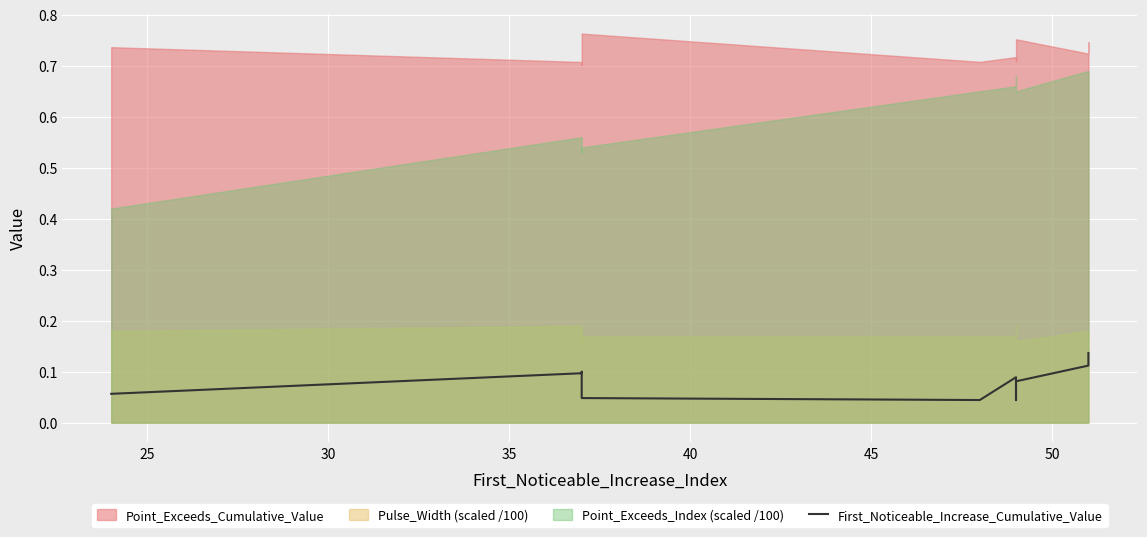

How many interior local peaks (higher than both neighbors) does the data have?

2